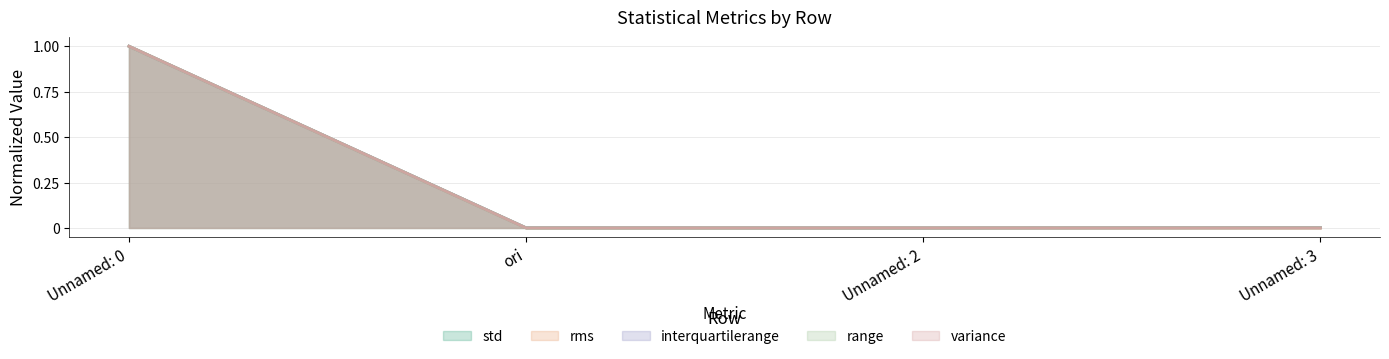

Is it true that std equals 0.3 at Unnamed: 2?

False